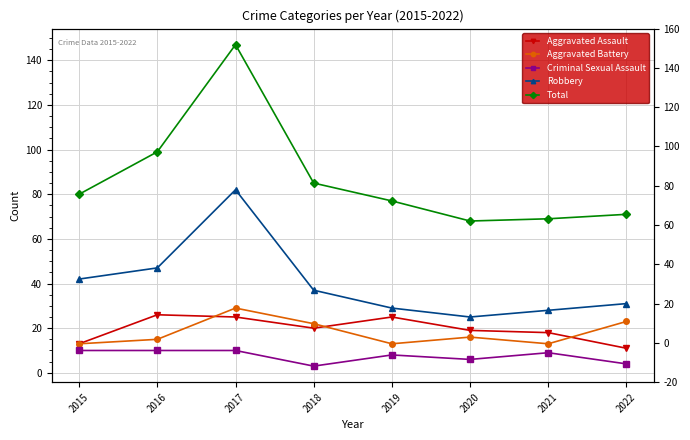

Which category has the highest value across all series?

2017